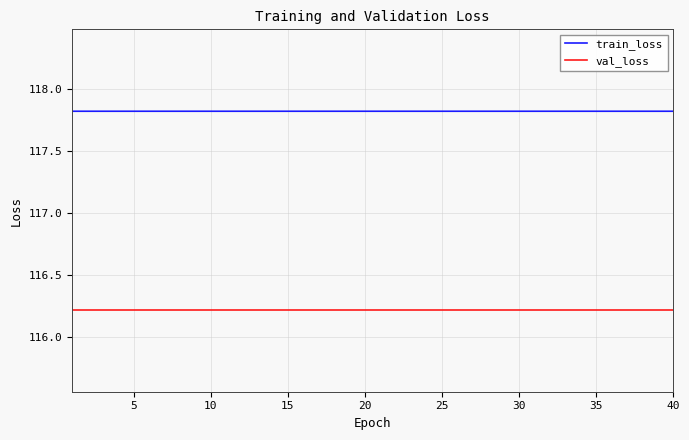

What is the greatest value displayed?

117.8